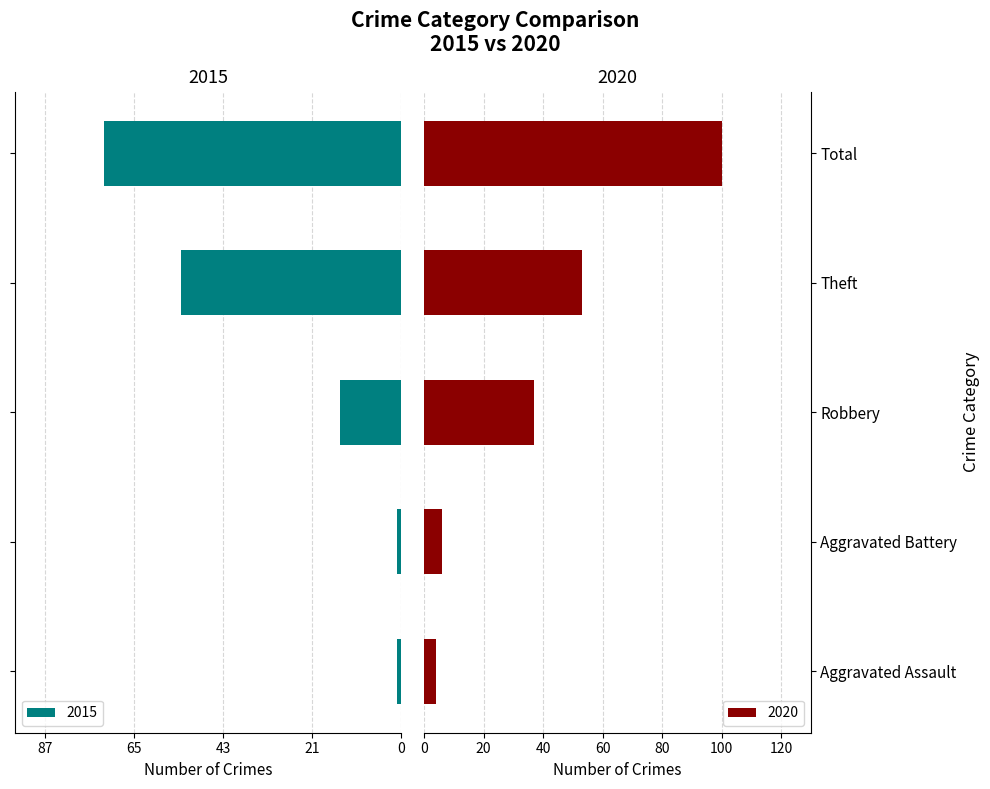

List the labels in order of 2015 value, smallest first.

Total, Theft, Robbery, Aggravated Assault, Aggravated Battery